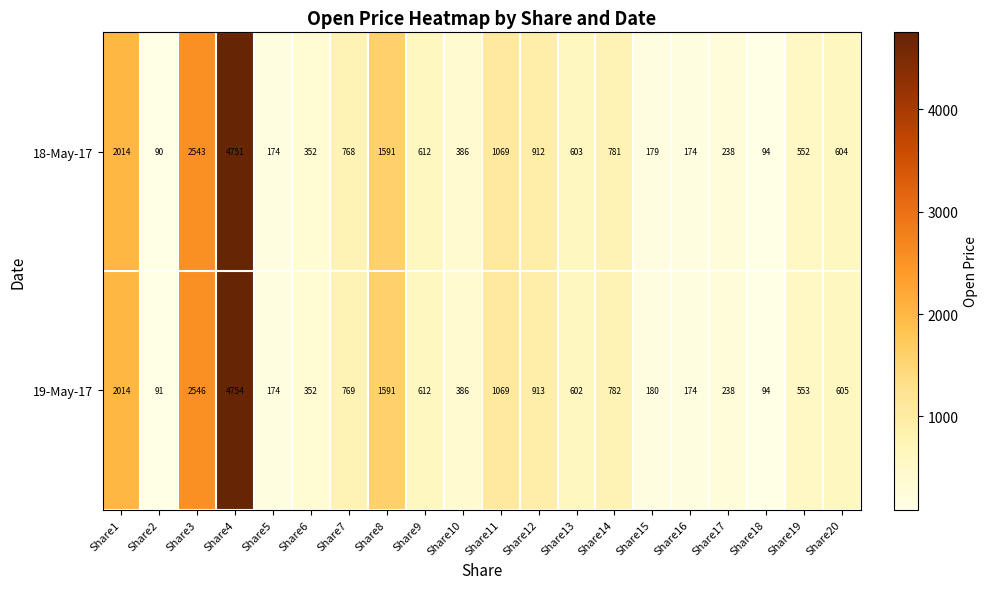

At which label does 18-May-17 first exceed 604?

Share1